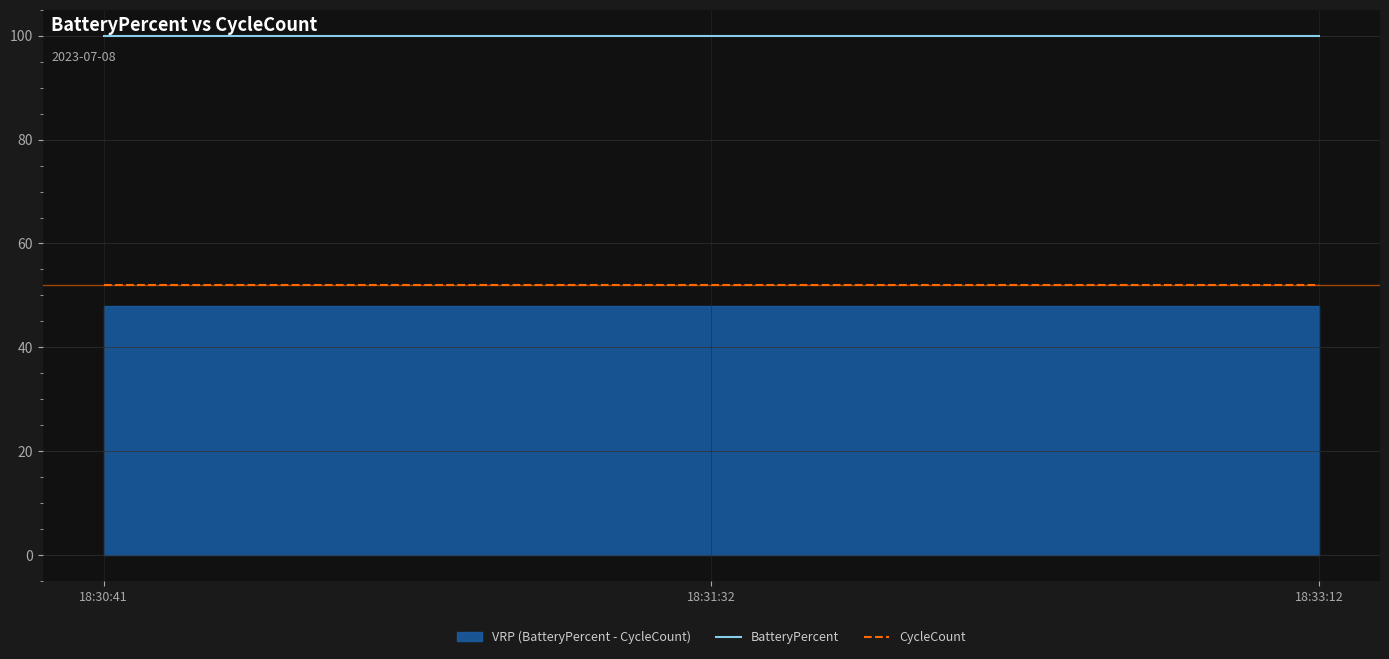

At 18:30:41, list the series in order from smallest to largest.

CycleCount, BatteryPercent